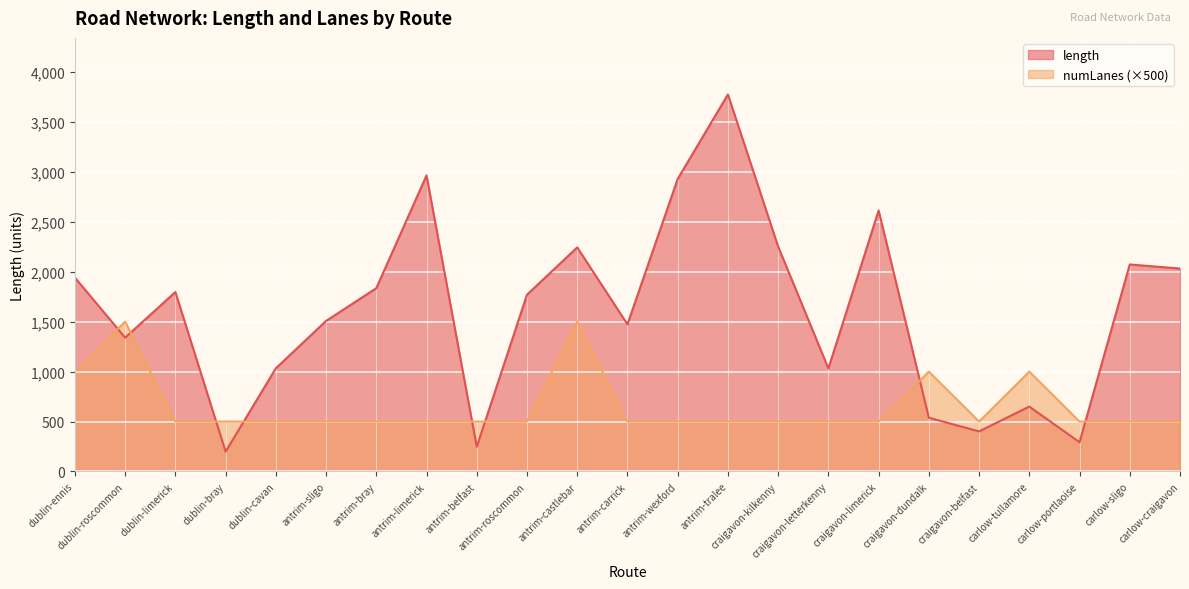

How many lines are shown in the chart?

2